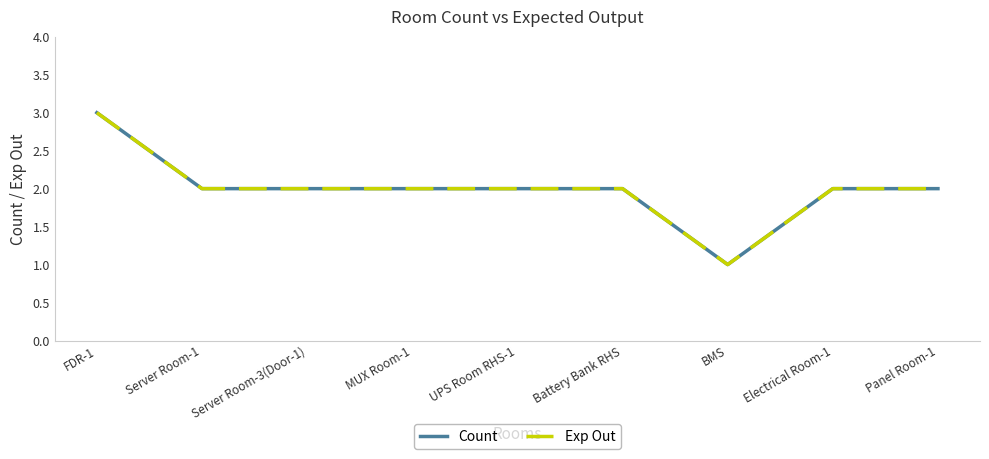

Rank the categories by Exp Out value from highest to lowest.

FDR-1, Server Room-1, Server Room-3(Door-1), MUX Room-1, UPS Room RHS-1, Battery Bank RHS, Electrical Room-1, Panel Room-1, BMS